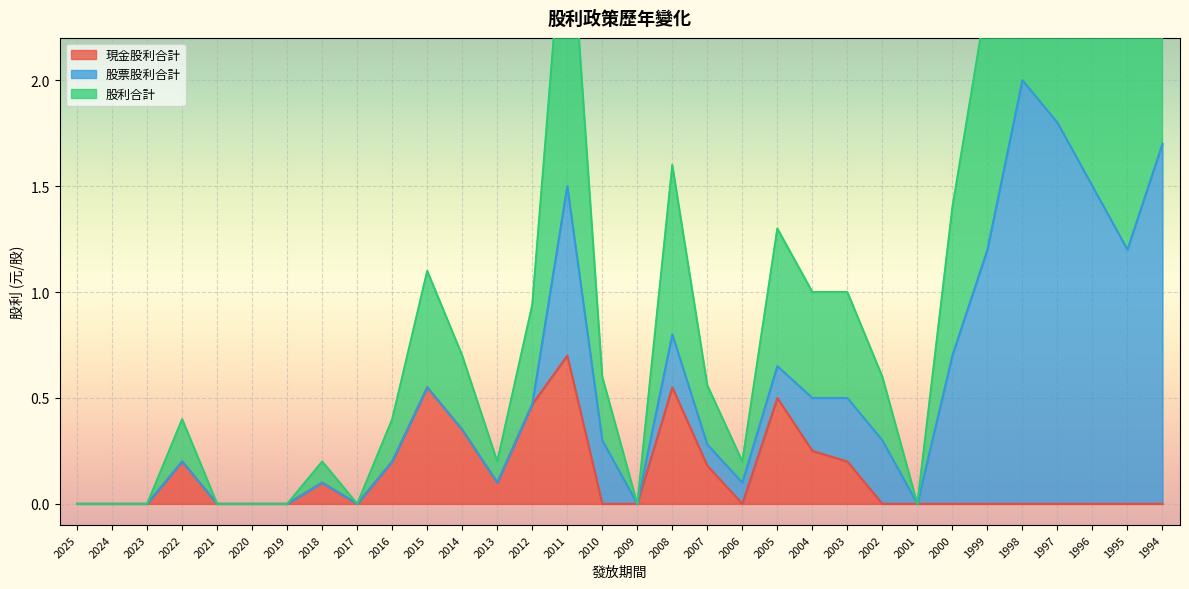

The value of 現金股利合計 at 2020 is 0.2. True or false?

False